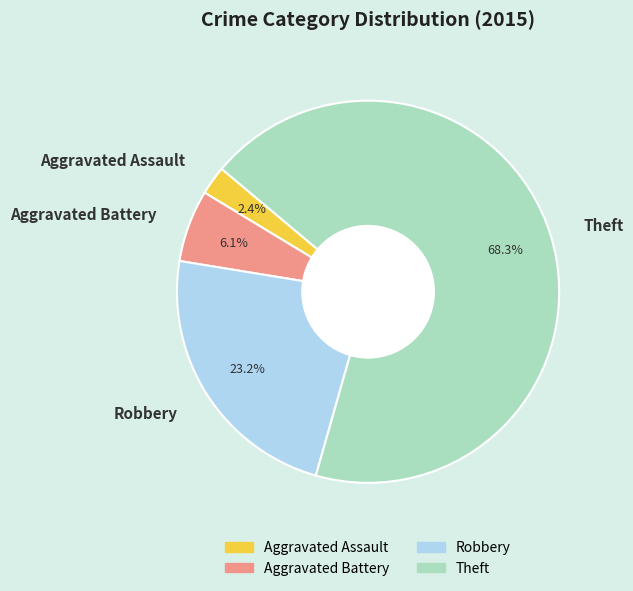

Is it true that Robbery is 9% of the pie?

False